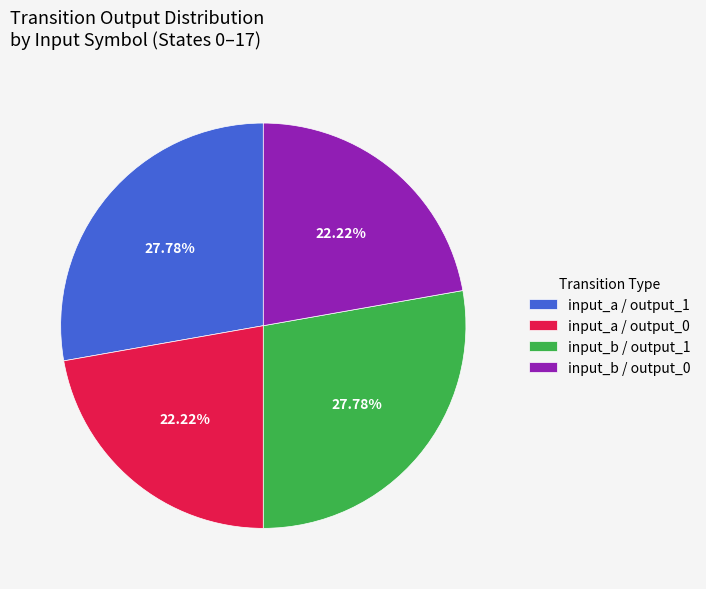

Between input_a / output_1 and input_a / output_0, which is larger?

input_a / output_1